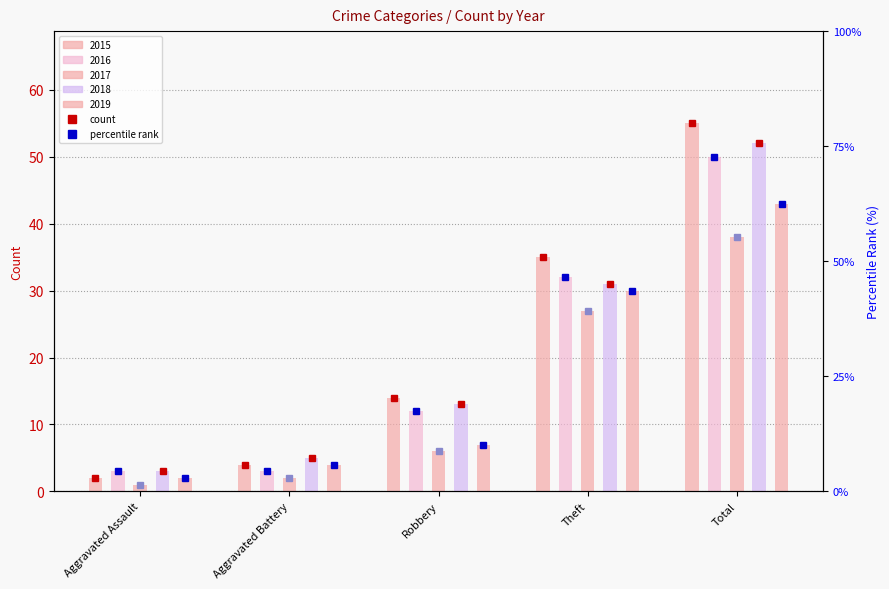

What is the label of the 5th bar from the left?

Total